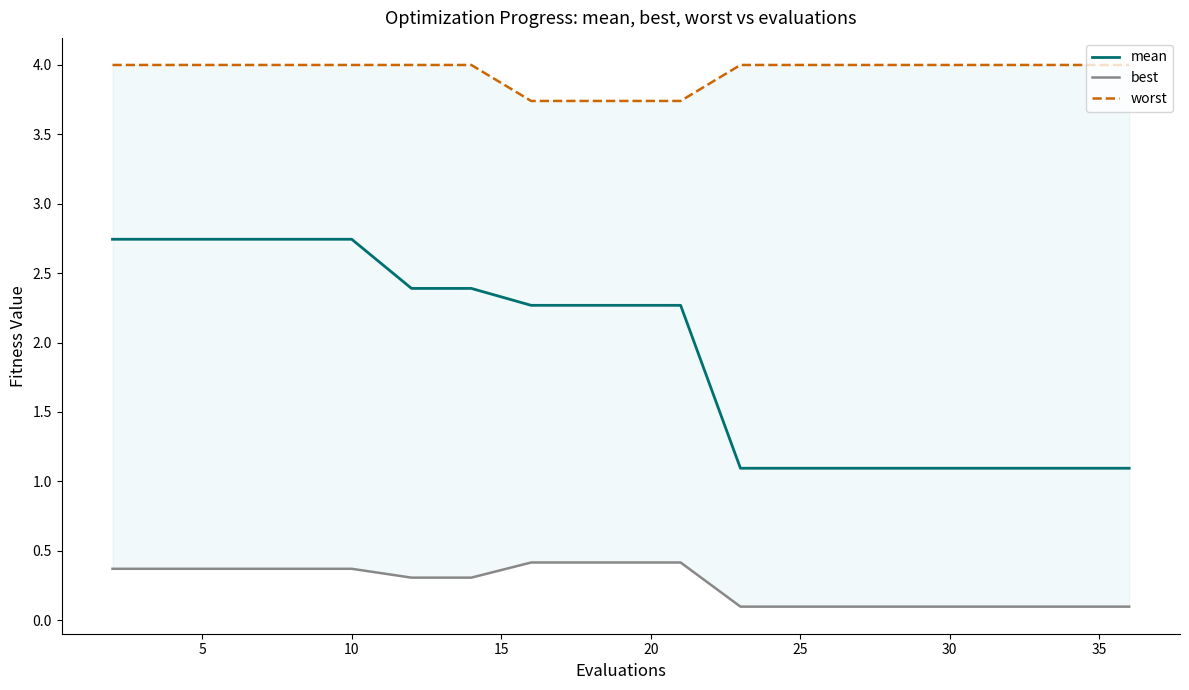

What is the lowest value of the mean series?

1.1